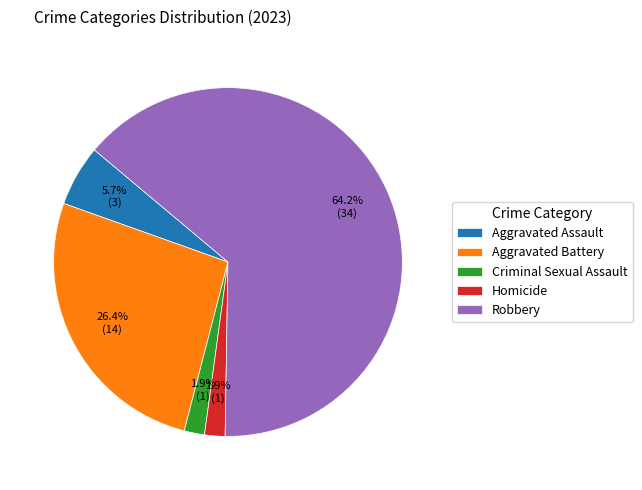

Is there a majority slice in this chart?

Yes